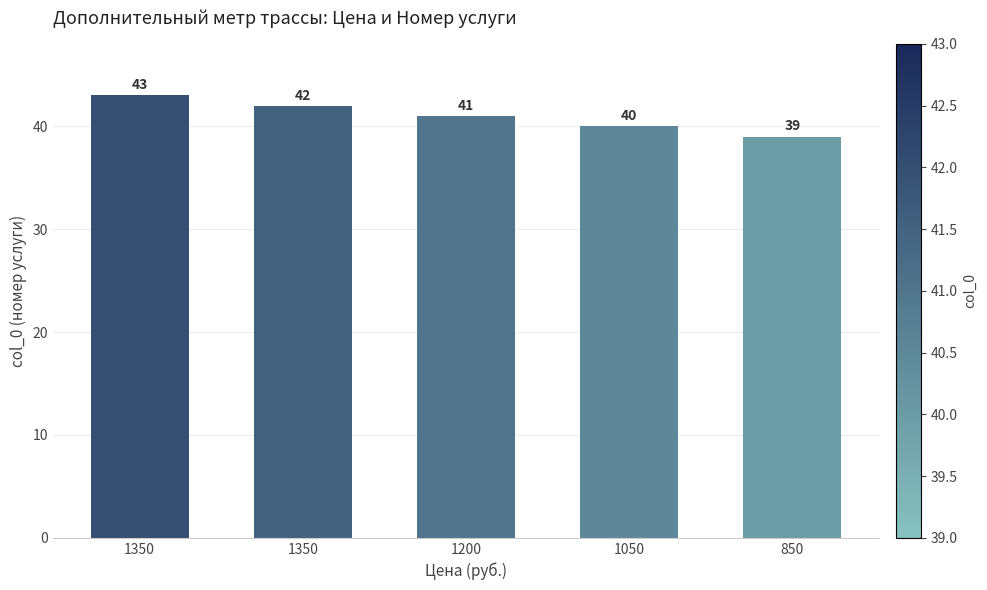

Reading right to left, list all the values displayed in this chart.

850=39	1050=40	1200=41	1350=42	1350=43